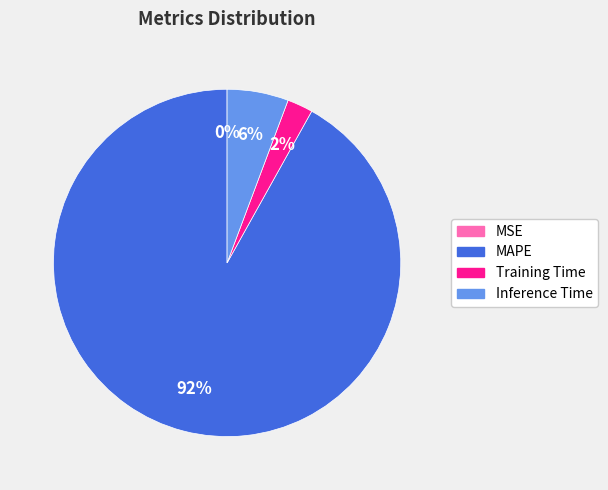

Which category has the biggest portion of the pie?

MAPE